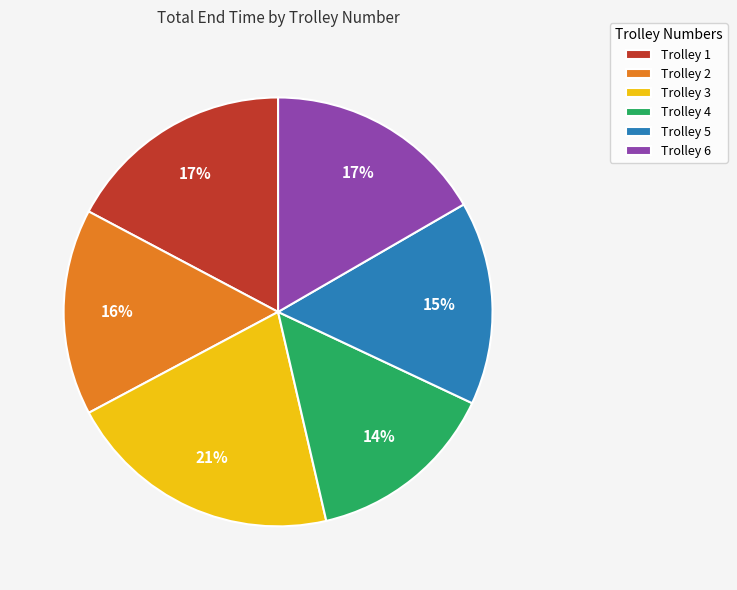

Count the number of slices in the pie.

6